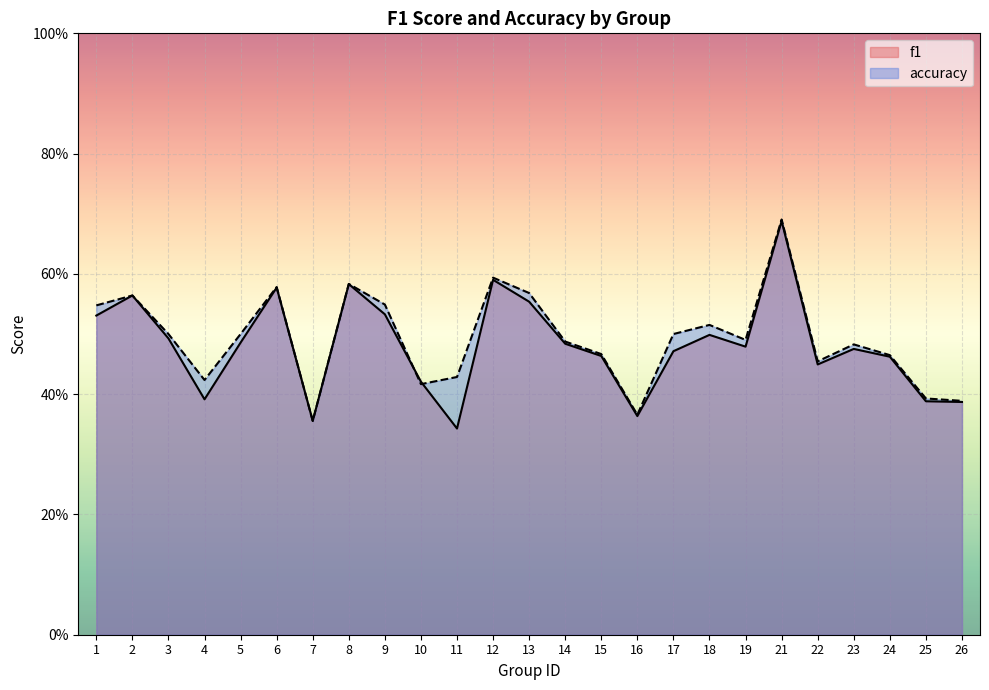

Between 1 and 25, which series saw the biggest shift?

accuracy